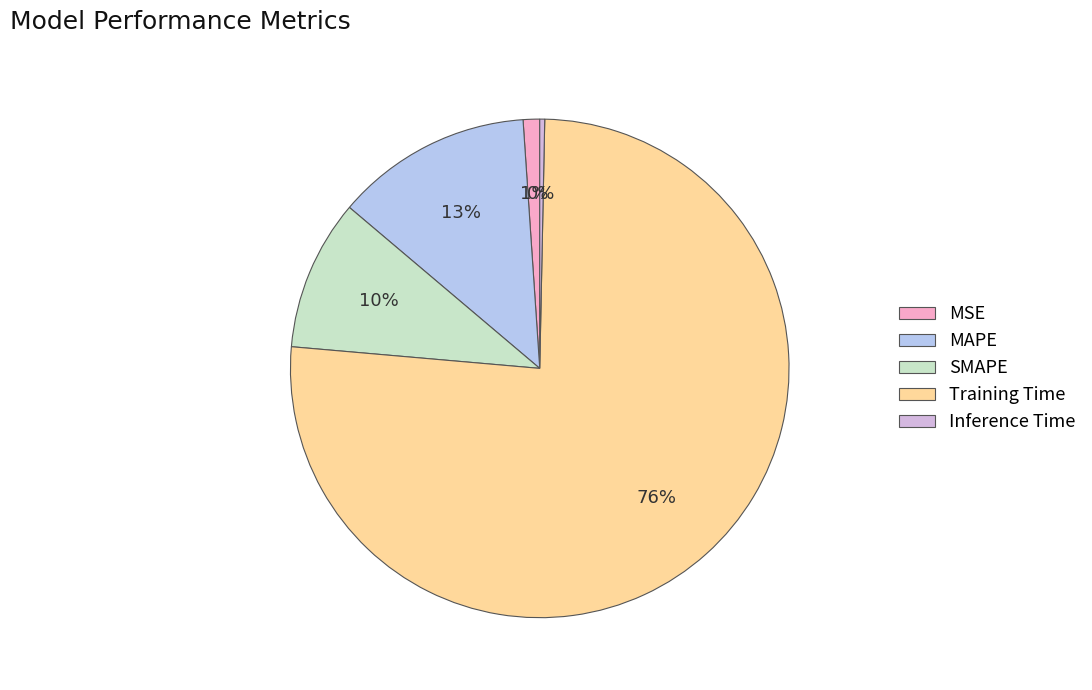

True or false: Training Time accounts for 86% of the total.

False